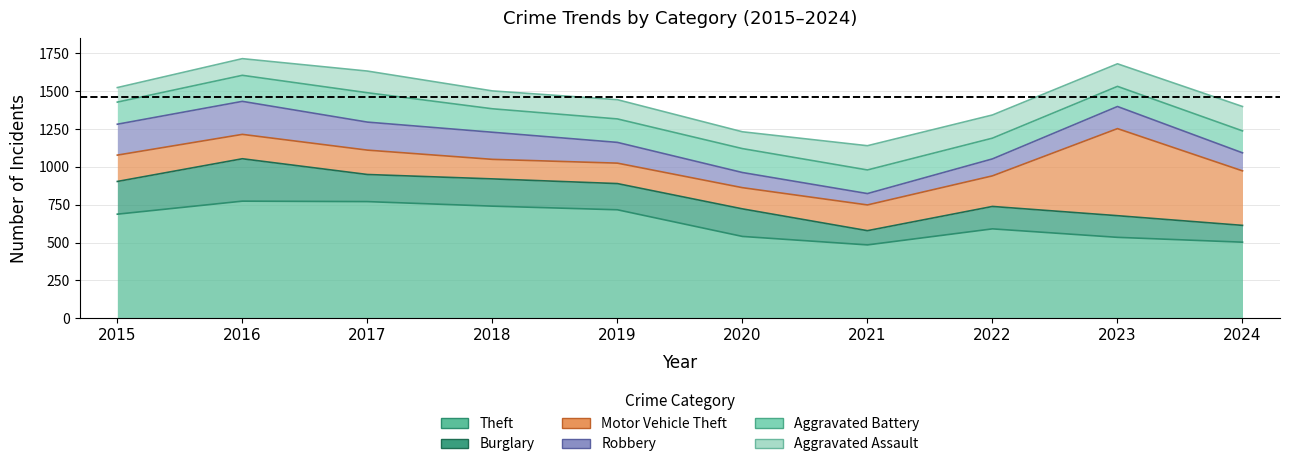

Read the Robbery value at 2015.

204